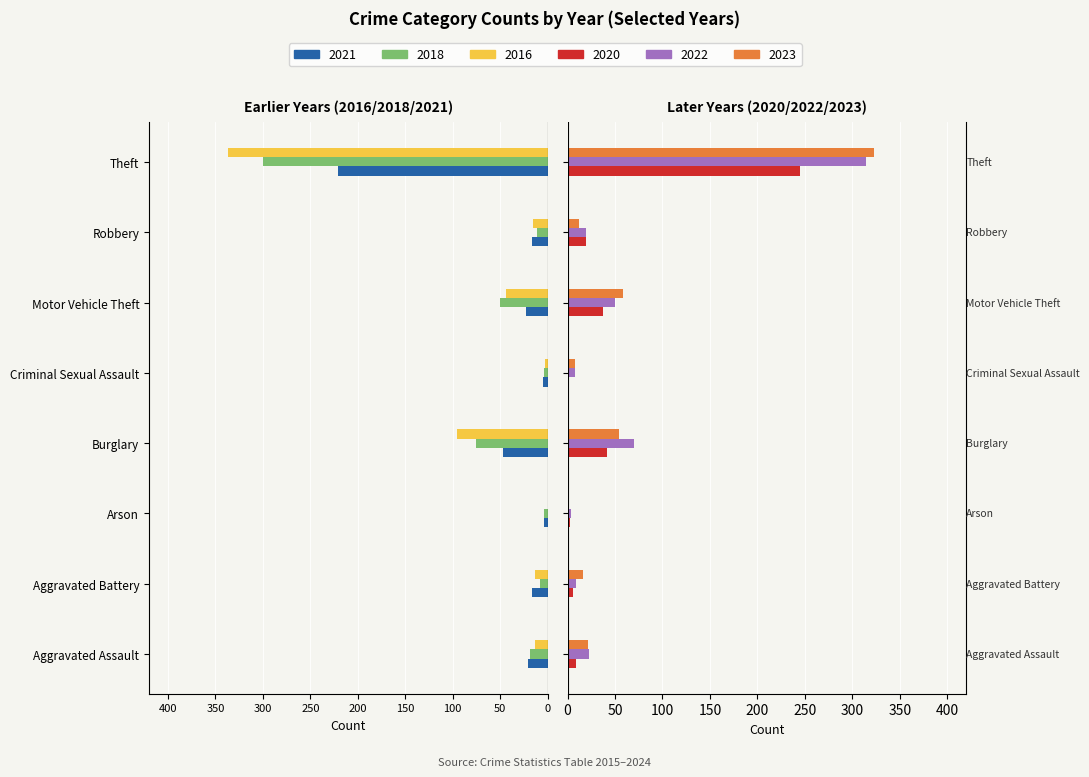

Reading left to right, what are all the values shown in this chart?

2021: -21	-17	-4	-47	-5	-23	-16	-221
2018: -19	-8	-4	-75	-4	-50	-11	-300
2016: -13	-13	0	-96	-3	-44	-15	-337
2020: 9	6	3	42	2	37	19	245
2022: 23	9	4	70	8	50	19	314
2023: 22	16	2	54	8	58	12	323